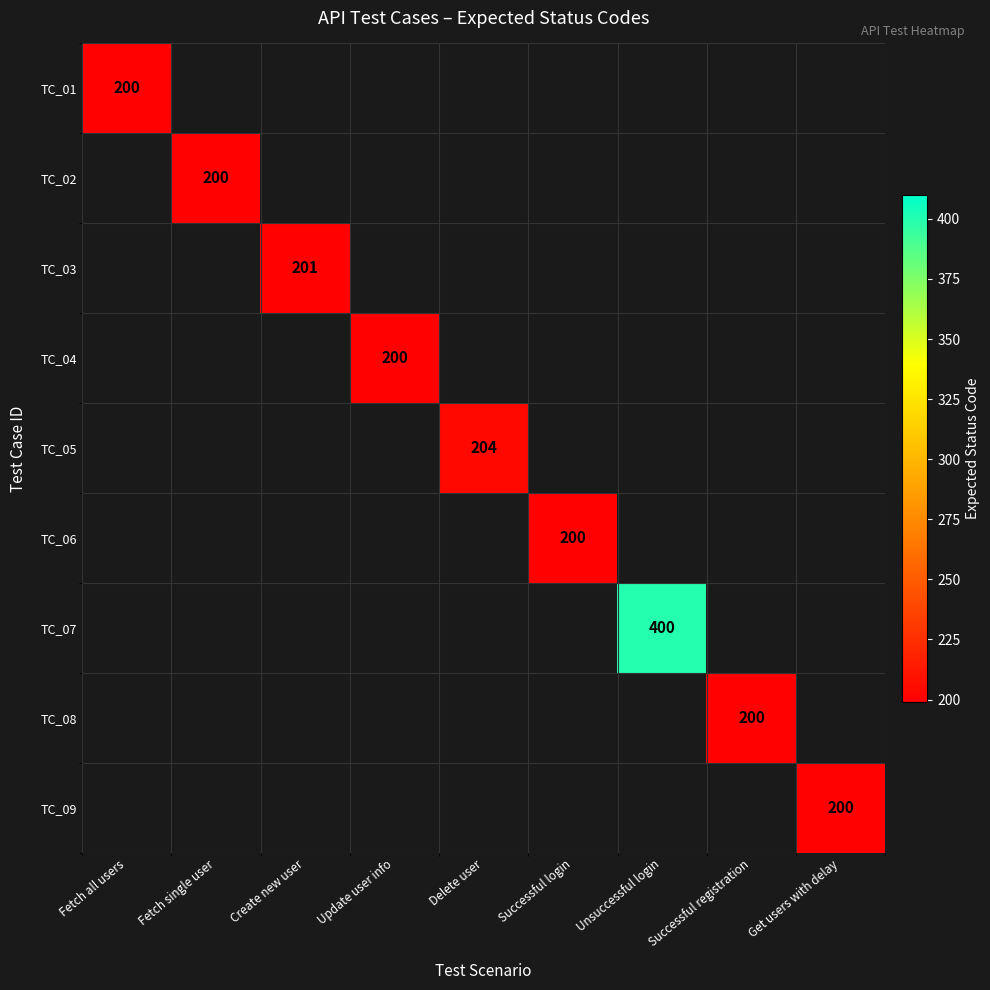

The value of TC_07 at Unsuccessful login is 400. True or false?

True